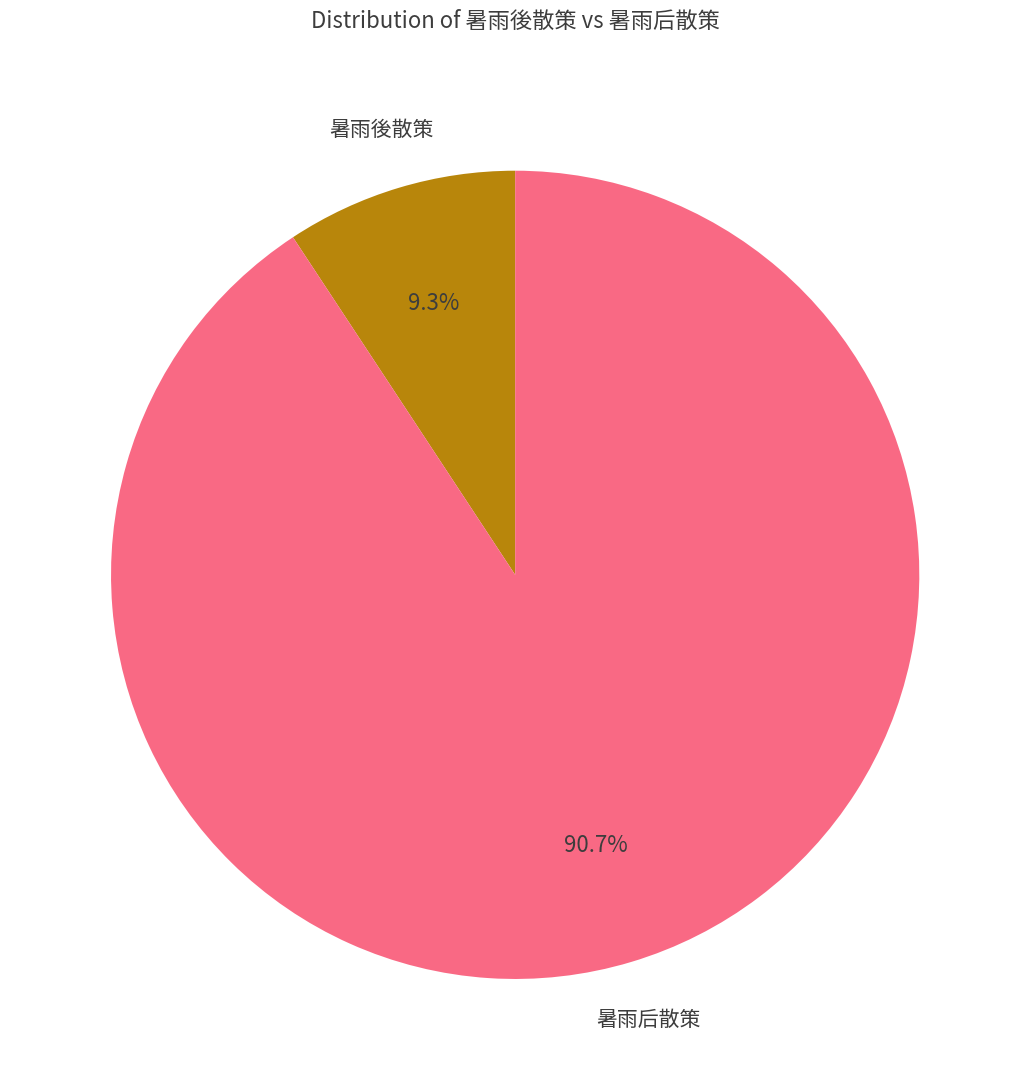

Is there a majority slice in this chart?

Yes